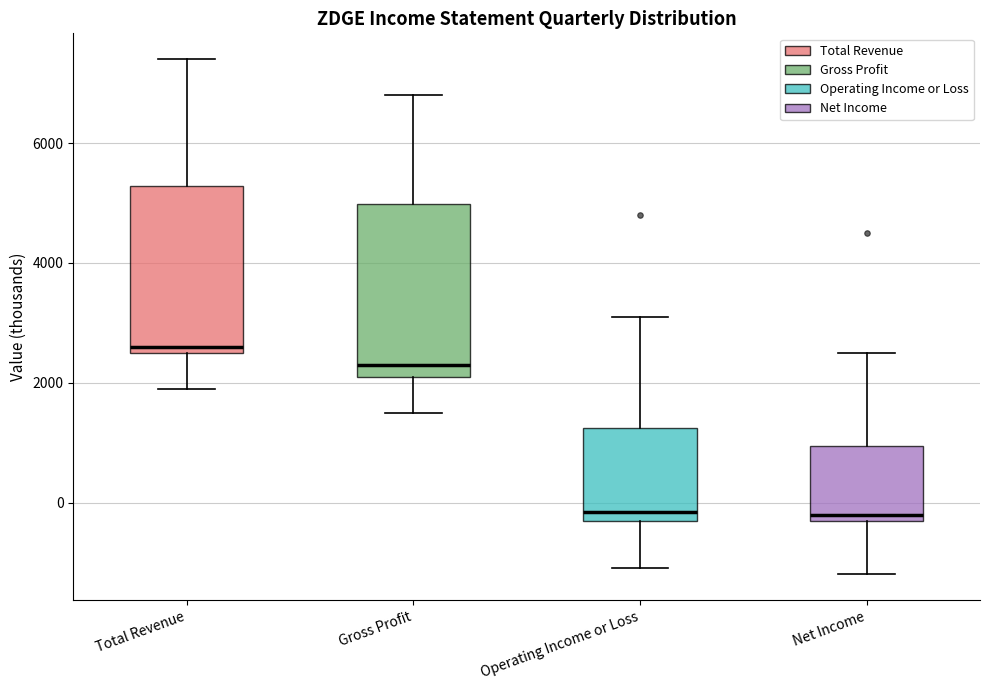

Which box has the highest median line?

Total Revenue